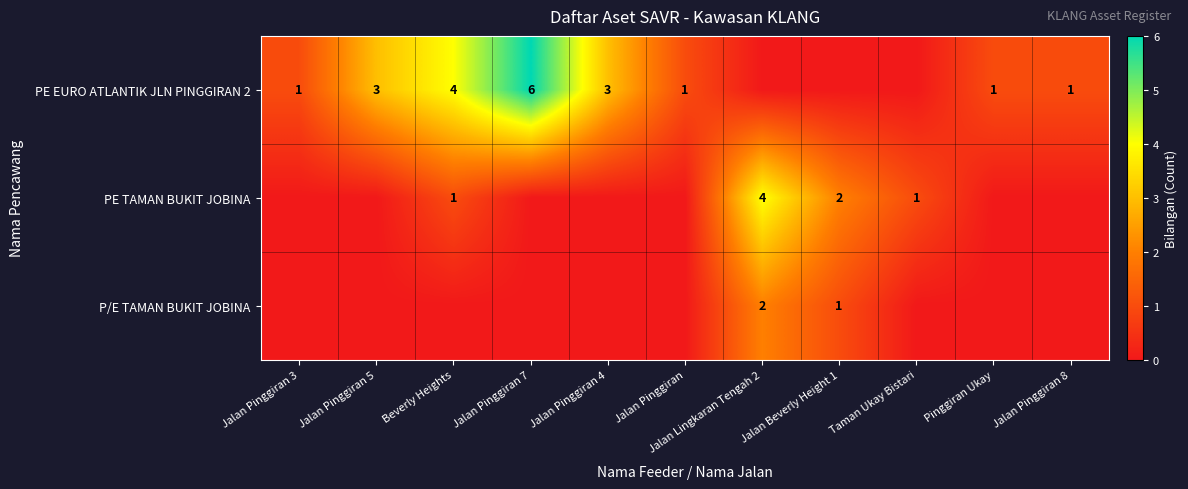

At which category is the sum across all series the highest?

Jalan Pinggiran 7